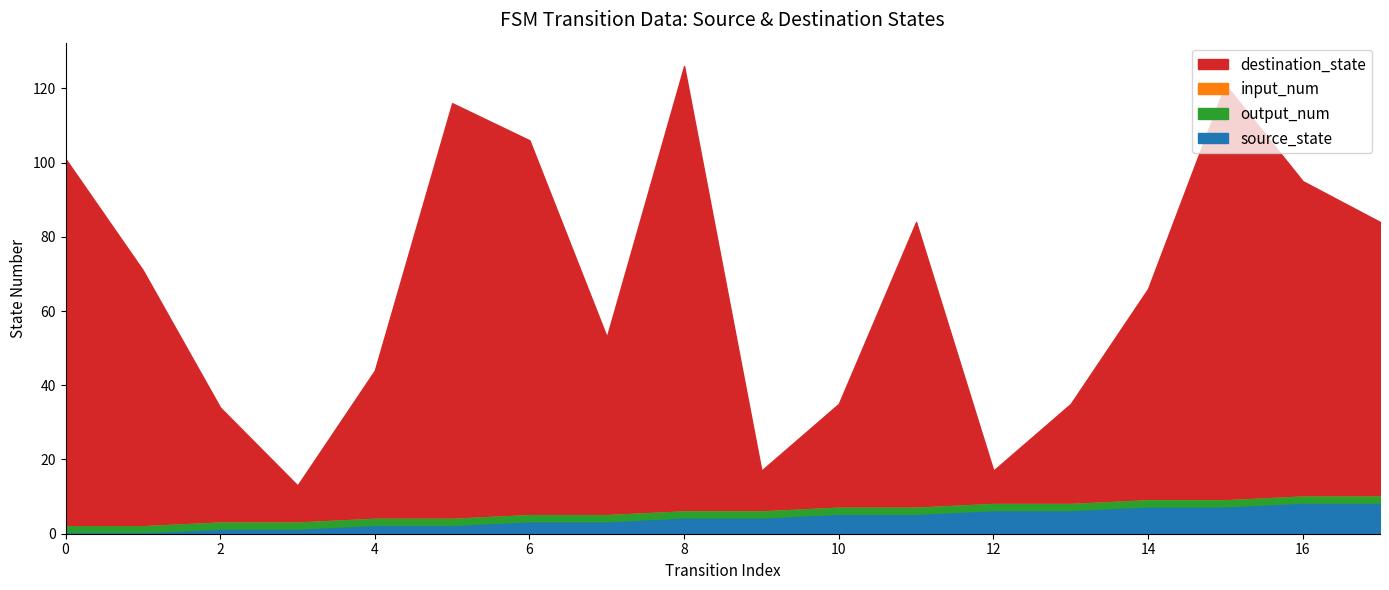

Is the value of destination_state at 8 greater than the value of input_num at 12?

Yes